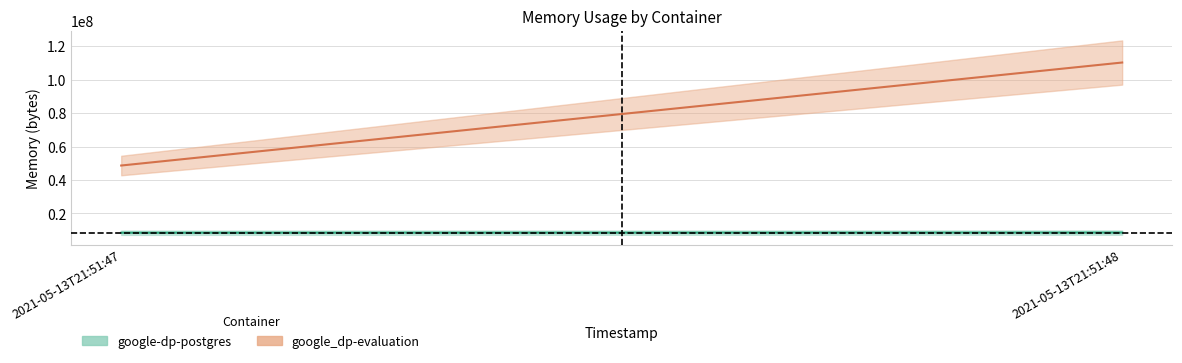

The google-dp-postgres series shows 8437760 at 2021-05-13T21:51:47. True or false?

True